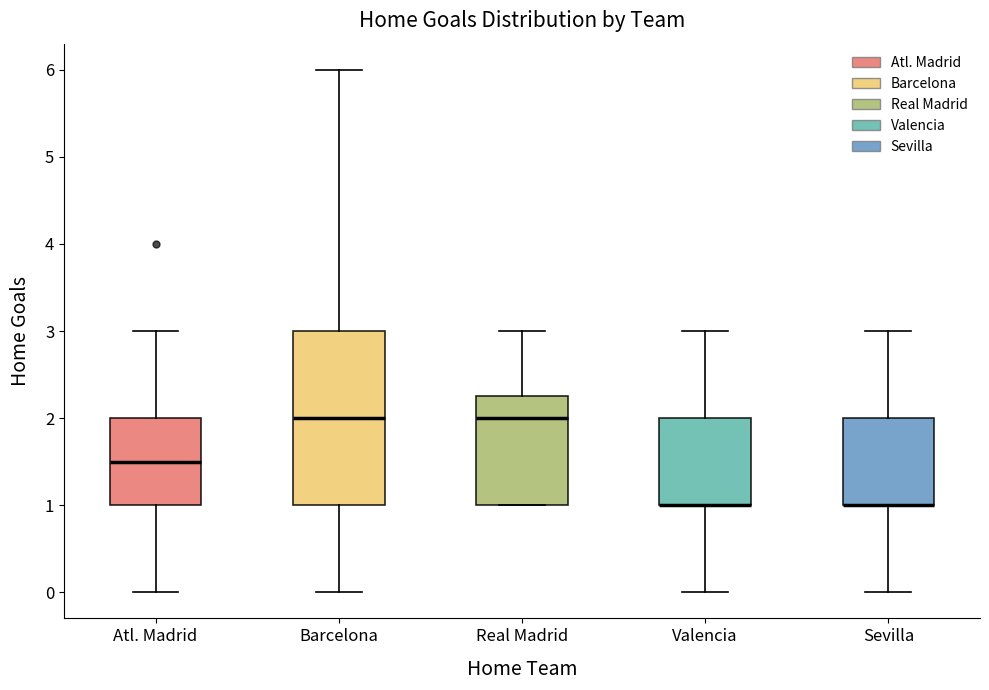

Where does the lower whisker of the box for Atl. Madrid end on the y-axis? The values are not printed on the chart, so give them approximately, as read against the axis.

0.0